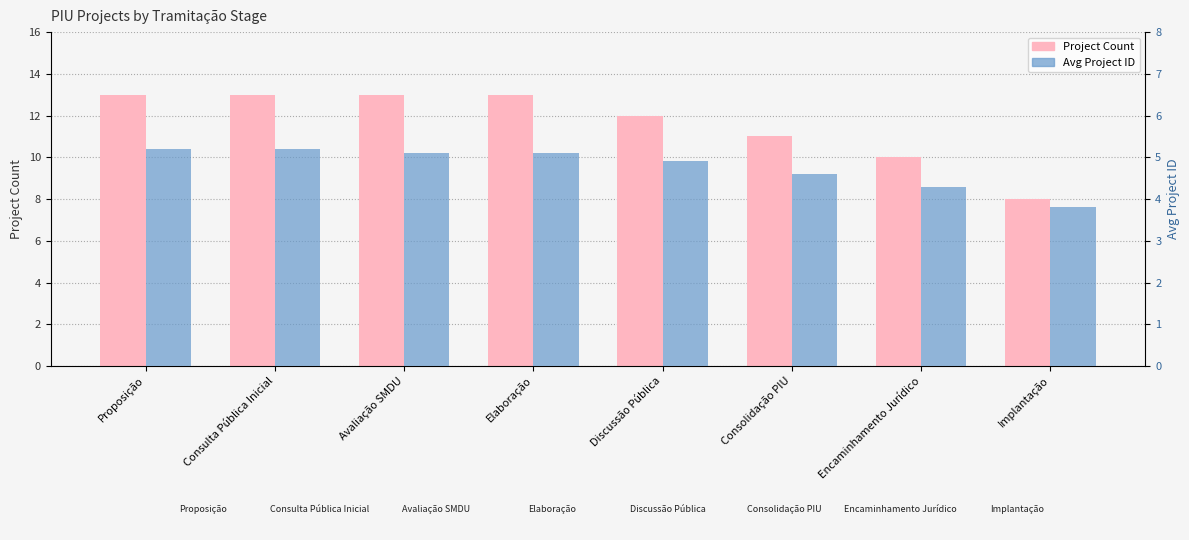

Are the bars horizontal?

No